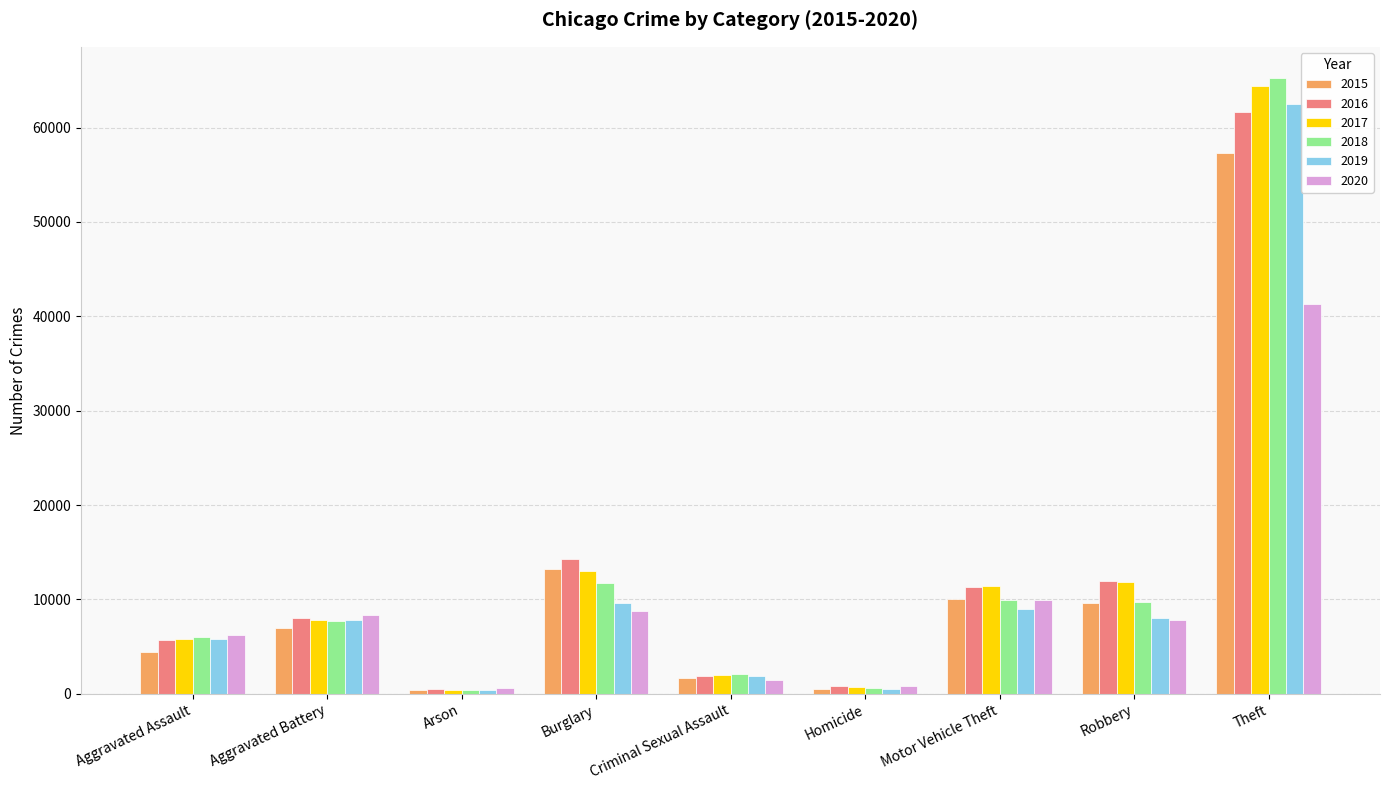

Is it true that 2016 equals 515 at Arson?

True